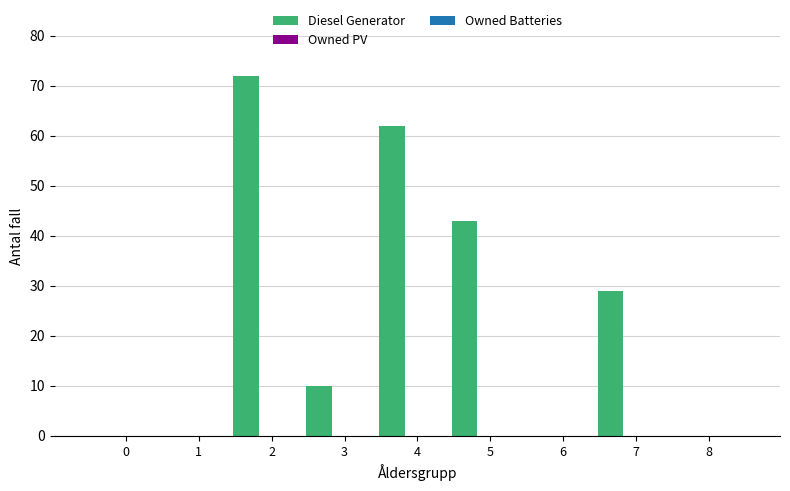

Does the chart contain stacked bars?

No